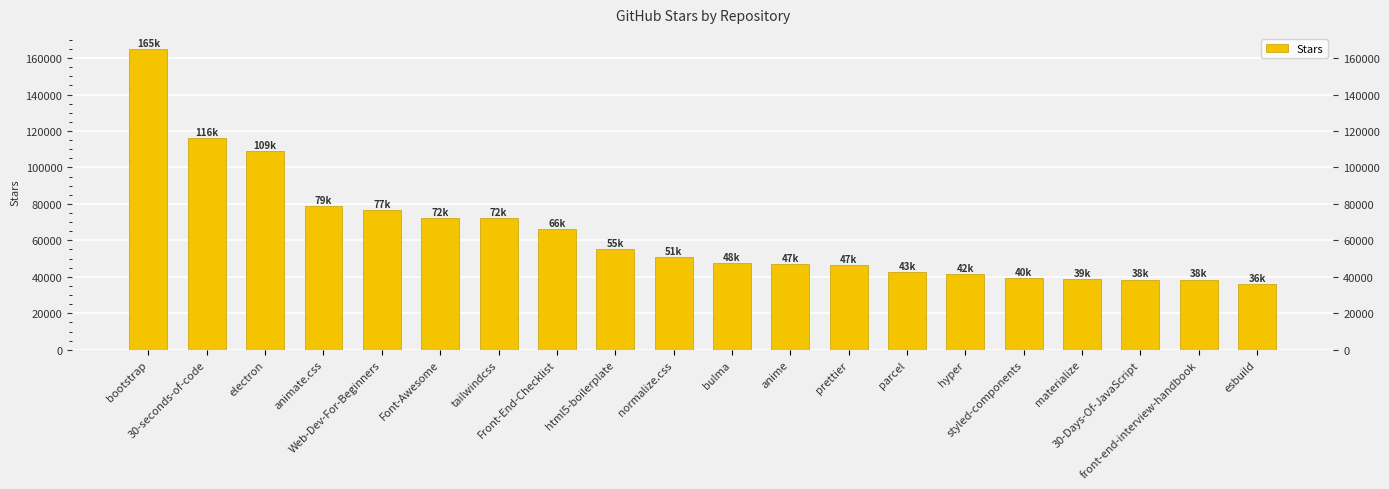

List the labels in order of value, largest first.

bootstrap, 30-seconds-of-code, electron, animate.css, Web-Dev-For-Beginners, Font-Awesome, tailwindcss, Front-End-Checklist, html5-boilerplate, normalize.css, bulma, anime, prettier, parcel, hyper, styled-components, materialize, 30-Days-Of-JavaScript, front-end-interview-handbook, esbuild